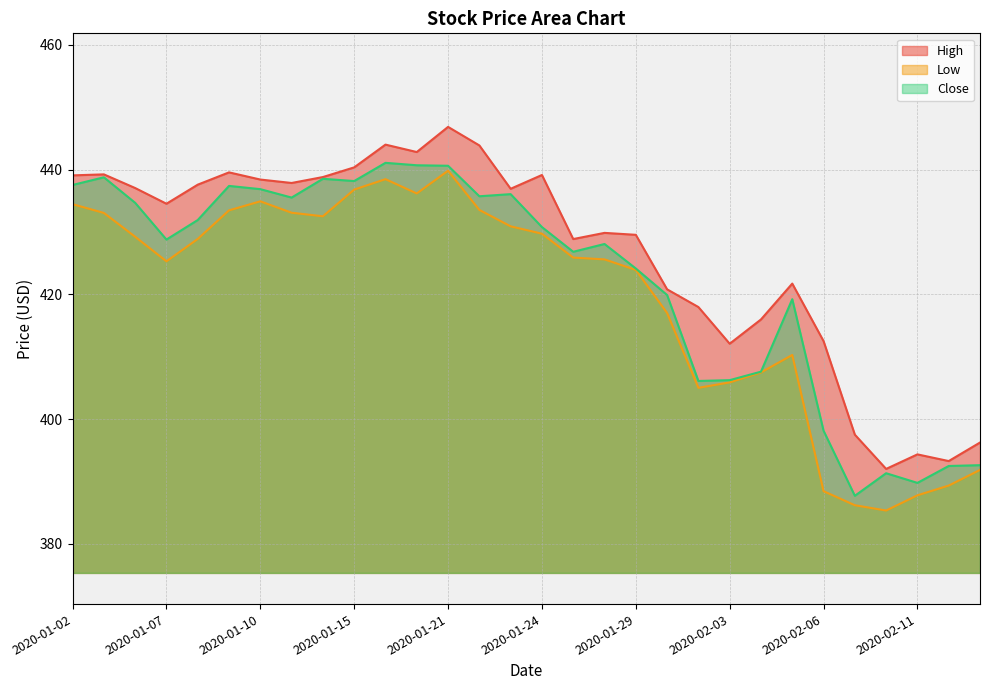

Reading left to right, what are all the values shown in this chart?

High: 439.1	439.2	437.0	434.5	437.6	439.5	438.4	437.8	438.8	440.3	444.0	442.8	446.8	443.9	436.9	439.1	428.9	429.8	429.5	420.8	418.0	412.1	416.0	421.7	412.5	397.5	392.0	394.3	393.3	396.2
Low: 434.4	433.0	429.2	425.3	428.9	433.5	434.9	433.1	432.5	436.8	438.5	436.2	439.8	433.5	430.9	429.7	425.9	425.6	423.9	417.0	405.0	405.9	407.5	410.3	388.4	386.2	385.3	387.8	389.3	391.8
Close: 437.5	438.8	434.7	428.8	431.9	437.4	436.9	435.5	438.5	438.1	441.1	440.7	440.6	435.7	436.0	430.8	426.8	428.1	424.1	419.9	406.1	406.2	407.6	419.2	398.1	387.7	391.3	389.8	392.5	392.6